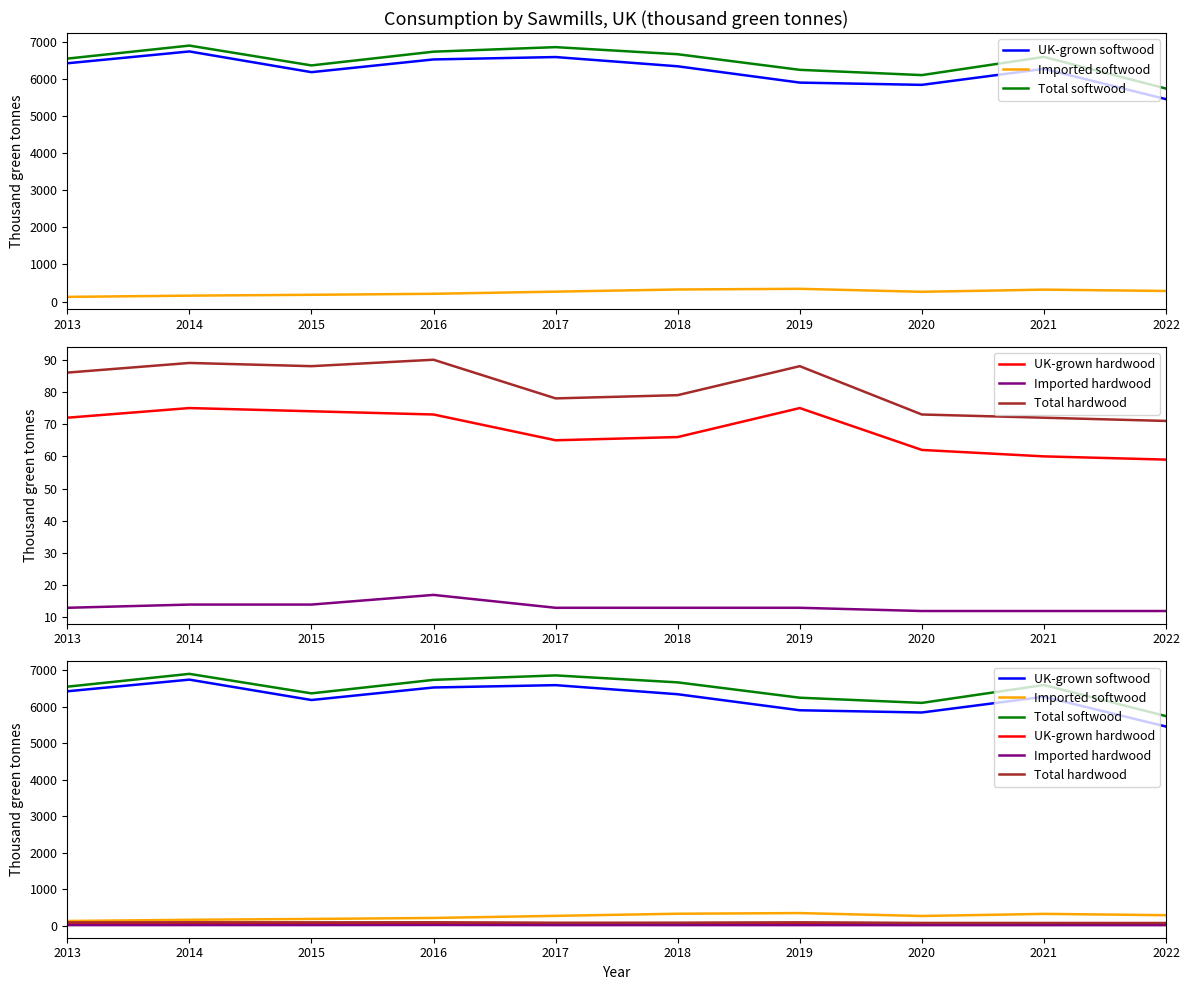

How many interior local valleys does the Total softwood series have?

2